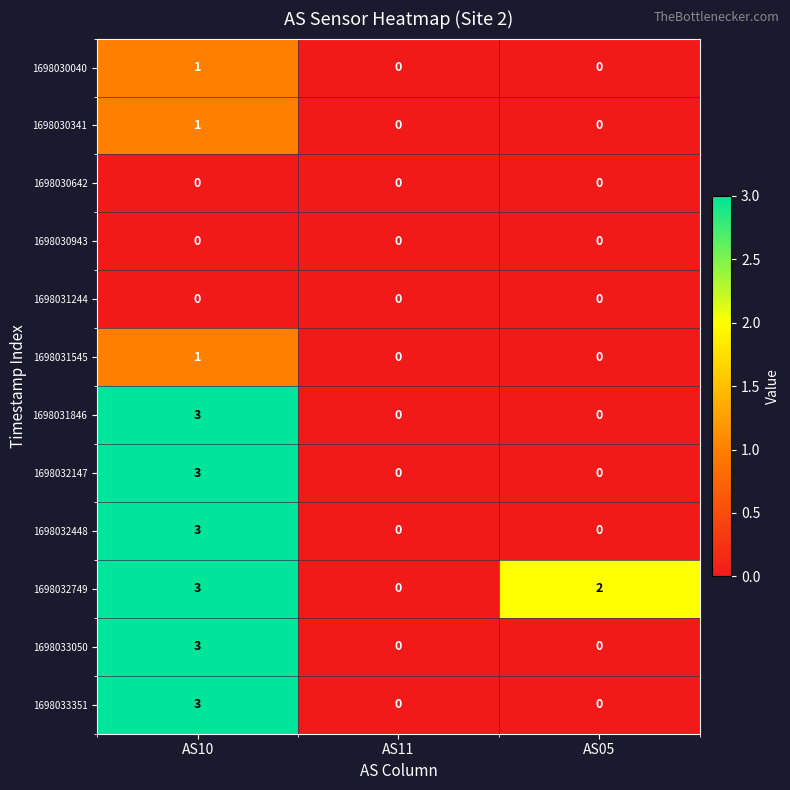

The value of 1698031846 at AS10 is 3. True or false?

True